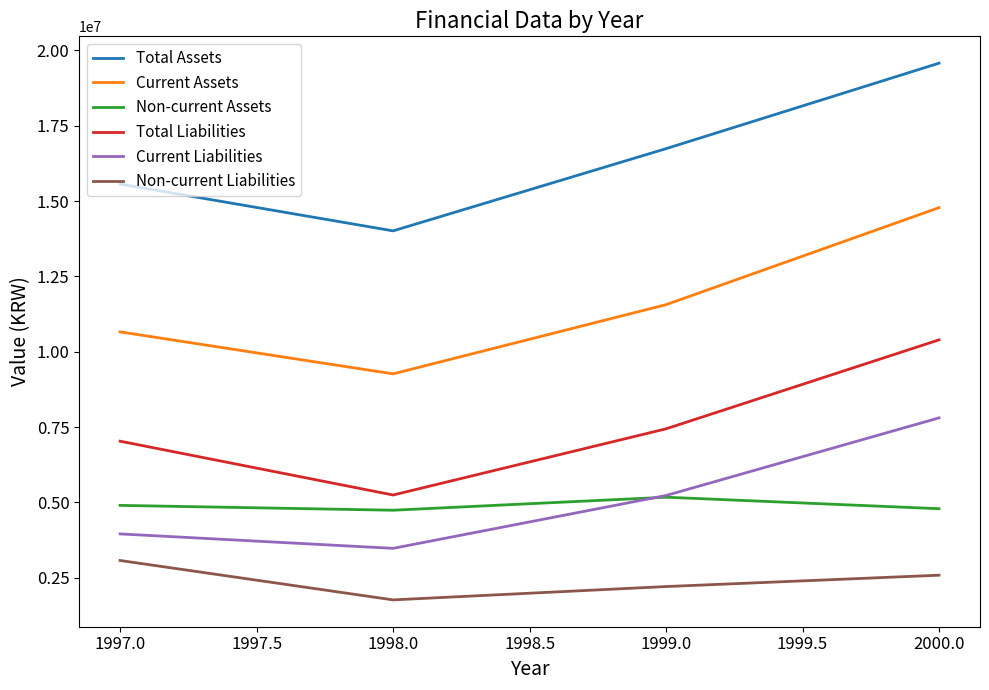

What is the difference between the maximum and second lowest values in the Non-current Assets series?

381819